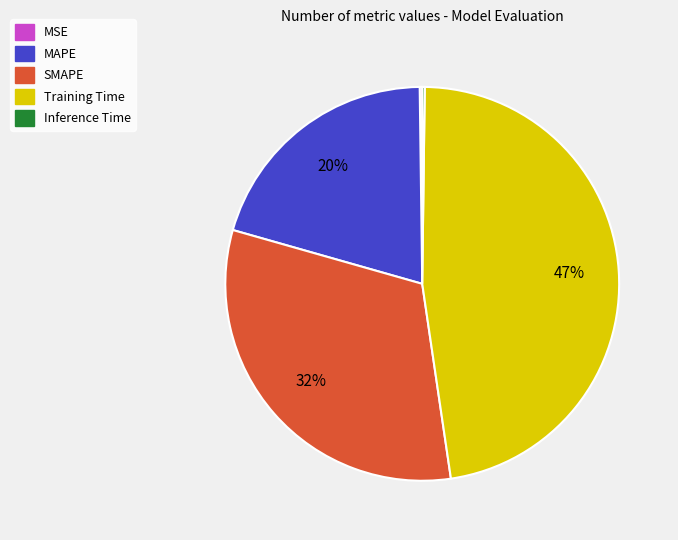

To the nearest percent, what is the difference between the Training Time and MAPE slice percentages?

27%